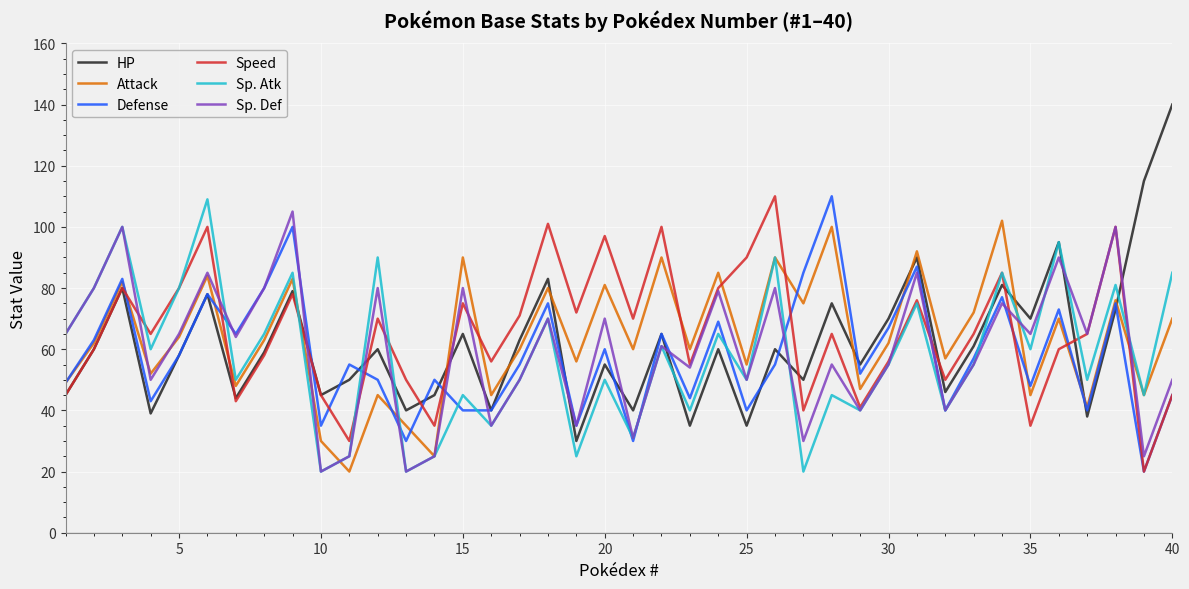

Which series has the largest range (max minus min)?

HP